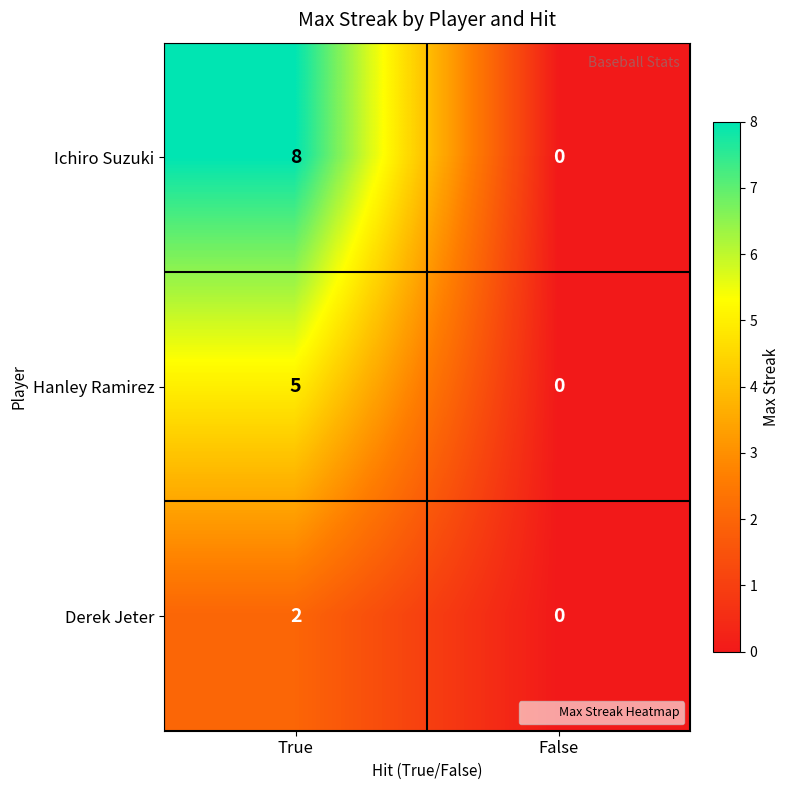

At which category is the sum across all series the highest?

True